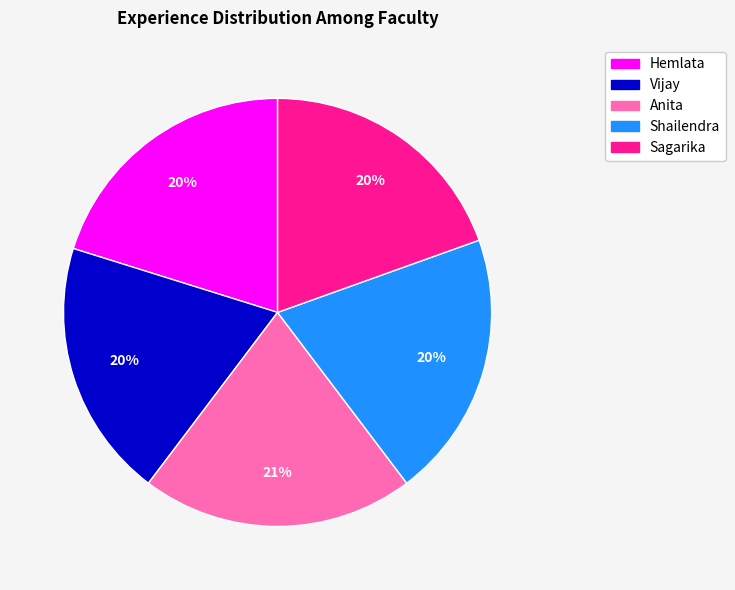

To the nearest percent, what is the difference between the largest and smallest slice percentages?

1%